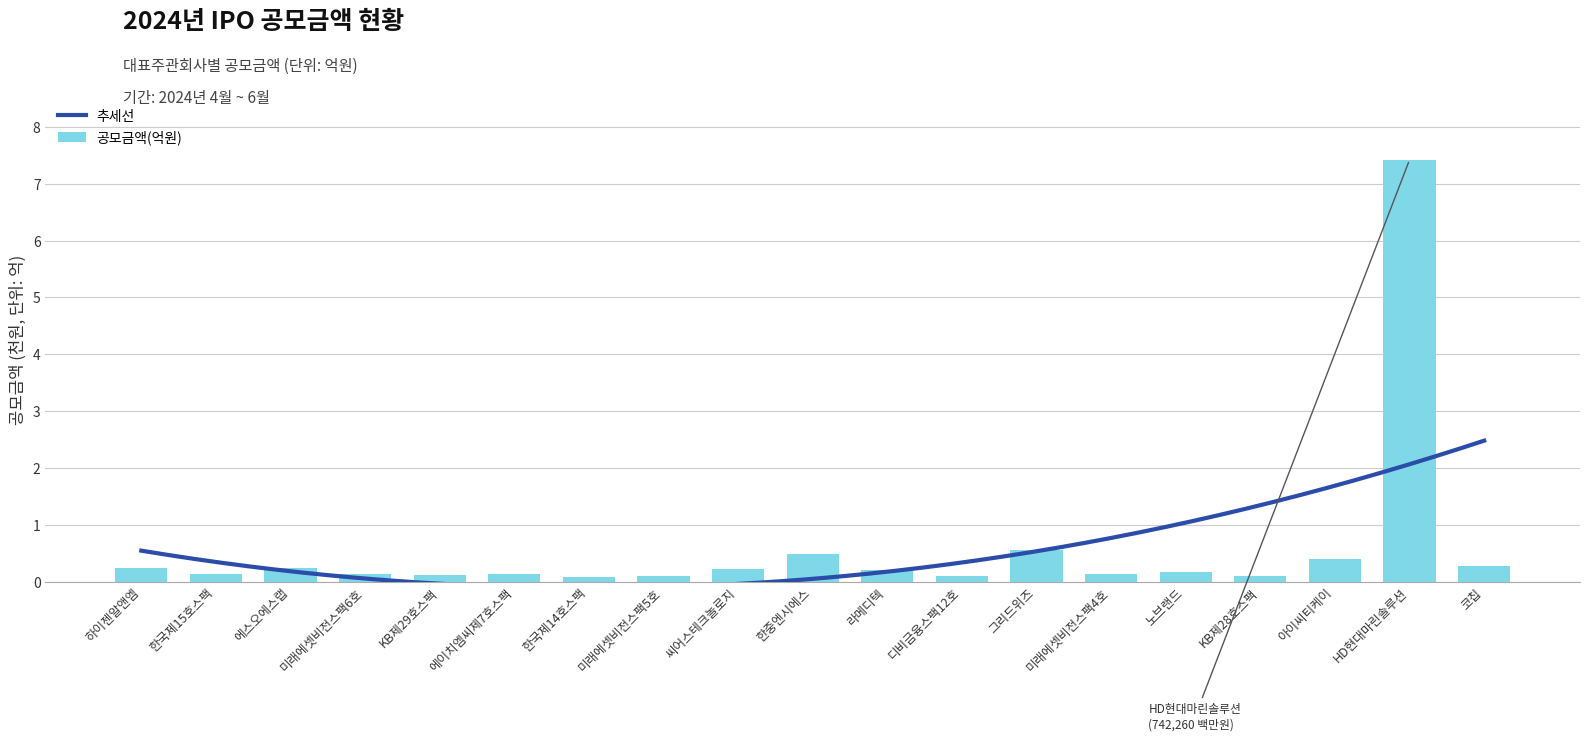

The chart shows a value of 0.3 at 코칩. True or false?

True